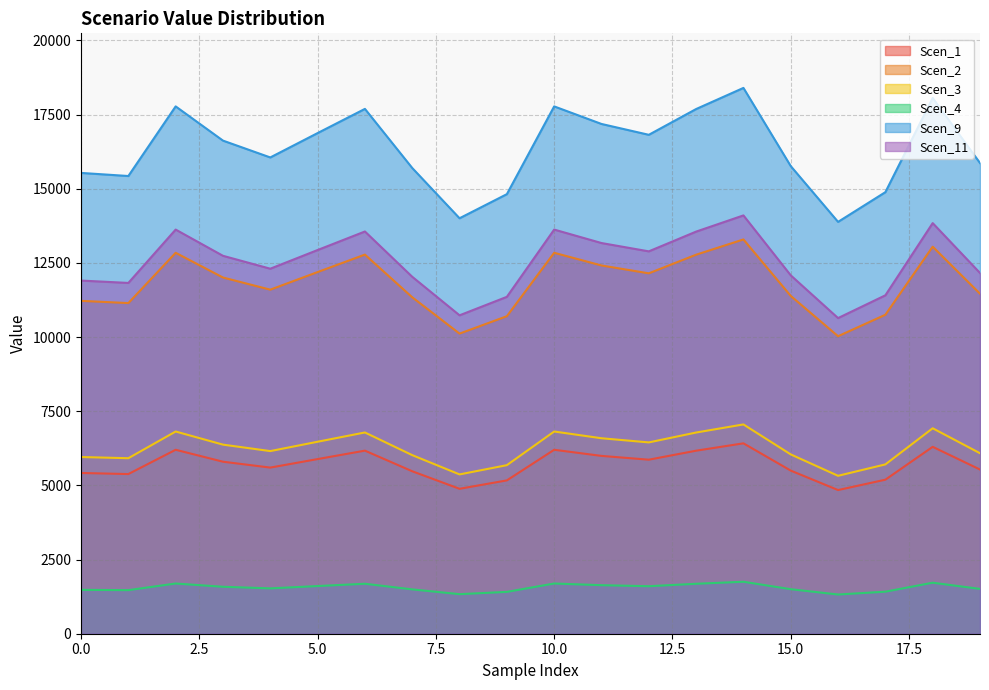

Reading left to right, transcribe all the data shown in this chart.

Scen_1: 0=5418.6	1=5382.2	2=6200.9	3=5798.5	4=5600.5	5=5887.1	6=6171.6	7=5476.5	8=4885.4	9=5168.8	10=6200.9	11=5994.3	12=5866.7	13=6169.8	14=6418.1	15=5498.7	16=4842.9	17=5192.4	18=6300.2	19=5534.8
Scen_2: 0=11221.1	1=11145.6	2=12841.0	3=12007.8	4=11597.8	5=12191.3	6=12780.3	7=11341.0	8=10117.0	9=10703.8	10=12841.0	11=12413.3	12=12149.1	13=12776.6	14=13291.0	15=11386.9	16=10028.9	17=10752.7	18=13046.8	19=11461.6
Scen_3: 0=5956.5	1=5916.4	2=6816.4	3=6374.1	4=6156.5	5=6471.5	6=6784.2	7=6020.1	8=5370.4	9=5681.9	10=6816.4	11=6589.4	12=6449.1	13=6782.2	14=7055.3	15=6044.5	16=5323.7	17=5707.8	18=6925.6	19=6084.2
Scen_4: 0=1479.0	1=1469.0	2=1692.5	3=1582.7	4=1528.6	5=1606.9	6=1684.5	7=1494.8	8=1333.5	9=1410.8	10=1692.5	11=1636.1	12=1601.3	13=1684.0	14=1751.8	15=1500.8	16=1321.9	17=1417.3	18=1719.6	19=1510.7
Scen_9: 0=15533.7	1=15429.2	2=17776.2	3=16622.7	4=16055.1	5=16876.7	6=17692.2	7=15699.6	8=14005.2	9=14817.6	10=17776.2	11=17184.1	12=16818.3	13=17687.1	14=18399.1	15=15763.2	16=13883.3	17=14885.2	18=18061.0	19=15866.6
Scen_11: 0=11905.0	1=11824.9	2=13623.6	3=12739.5	4=12304.6	5=12934.3	6=13559.2	7=12032.1	8=10733.5	9=11356.1	10=13623.6	11=13169.8	12=12889.5	13=13555.3	14=14101.0	15=12080.8	16=10640.1	17=11408.0	18=13841.9	19=12160.1